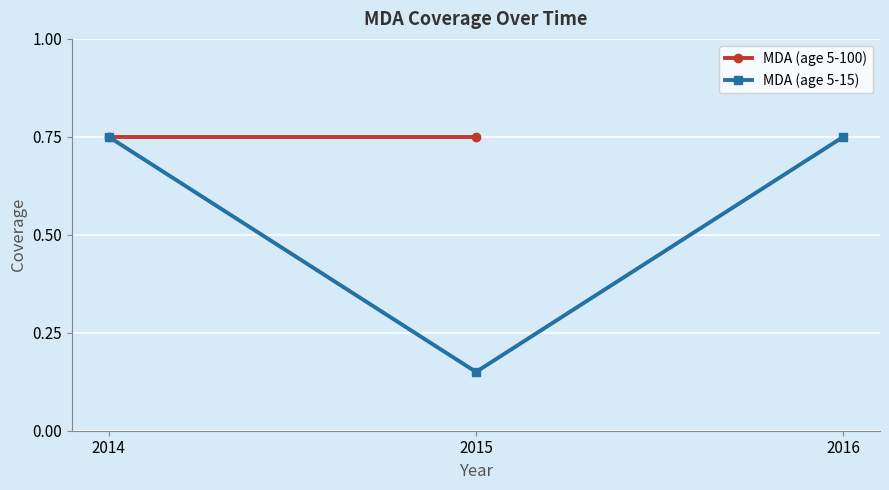

The chart shows a value of 0.8 at 2016. True or false?

True